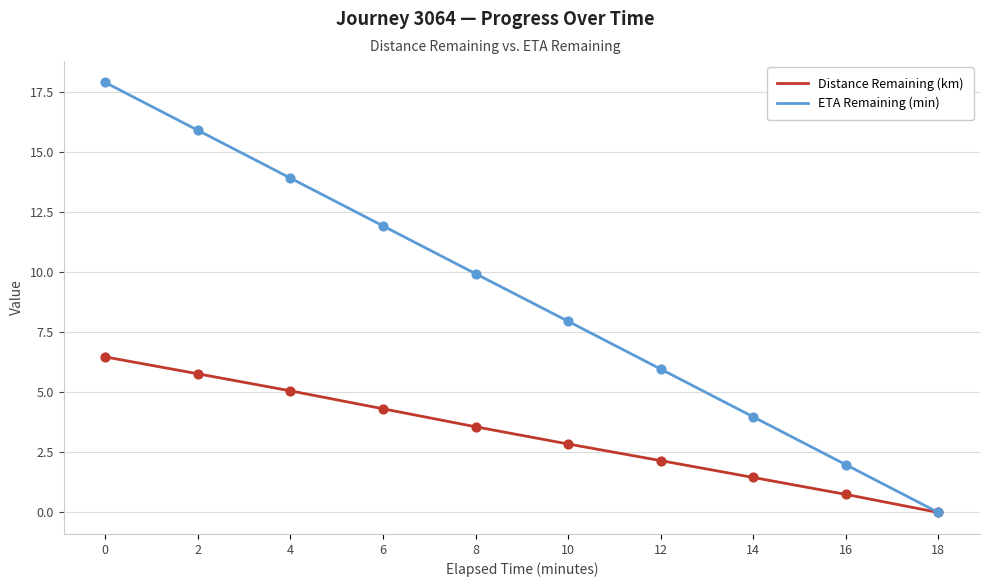

Between 4 and 14, which series saw the biggest shift?

ETA Remaining (min)